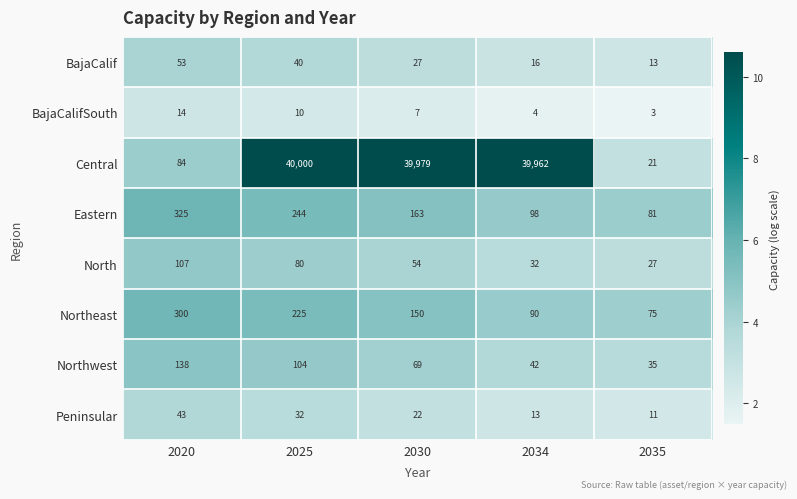

The Northeast series shows 150 at 2030. True or false?

True